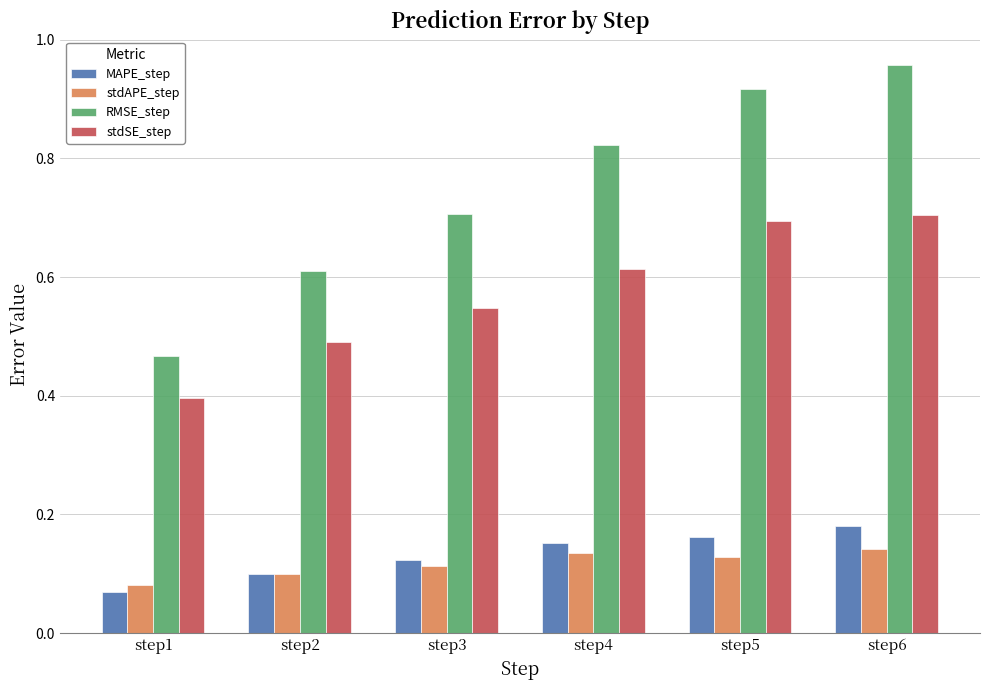

Is it true that stdAPE_step equals 0.2 at step6?

False